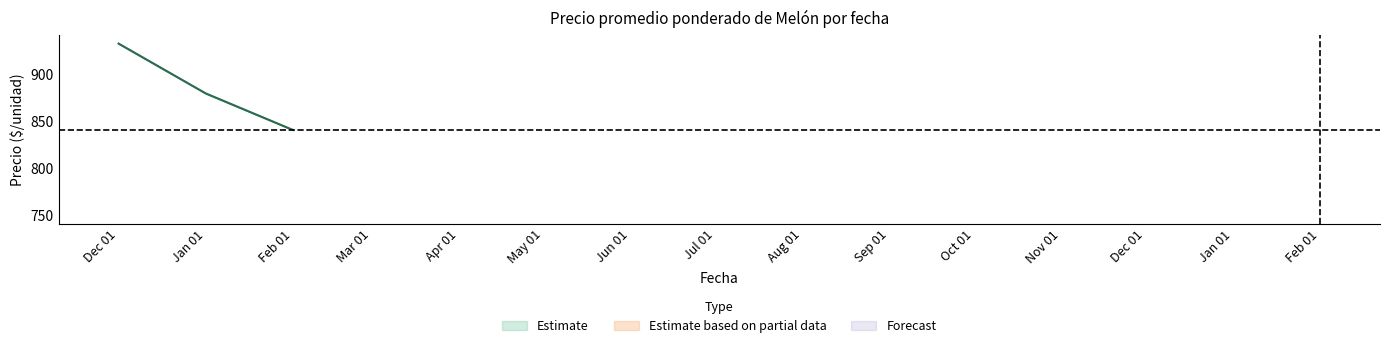

Where is the first local minimum for Precio promedio ponderado?

2